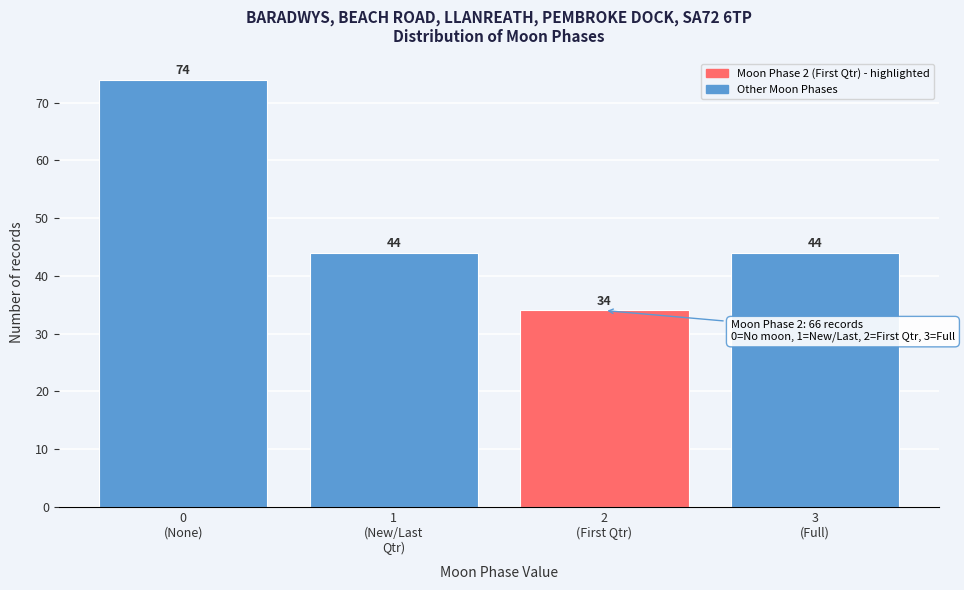

Reading left to right, transcribe all the data shown in this chart.

74	44	34	44